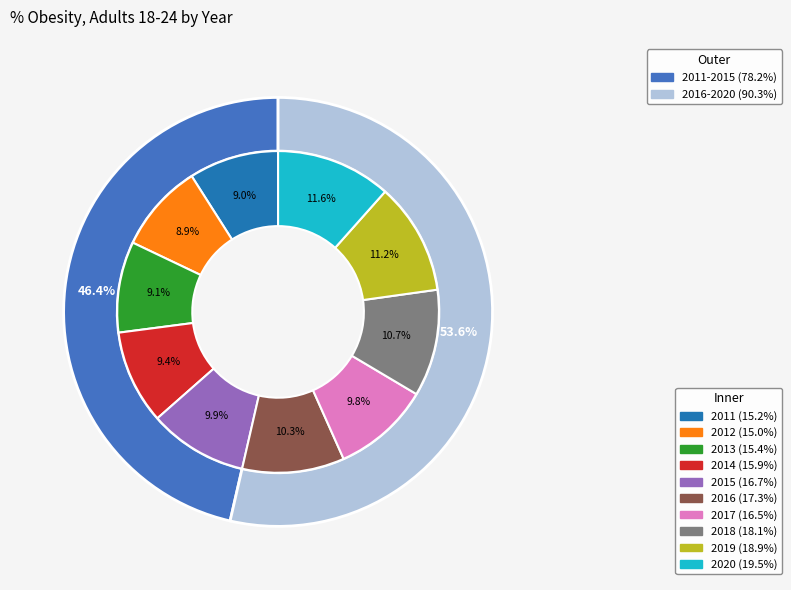

Which category has the smallest portion of the pie?

2012